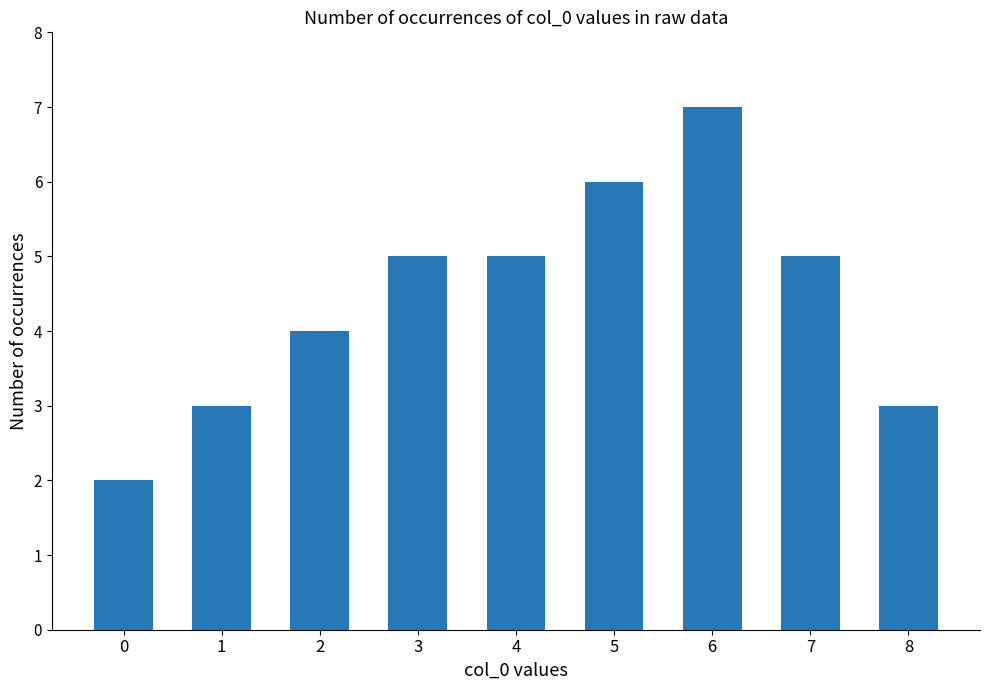

What is the maximum value shown in the chart?

7